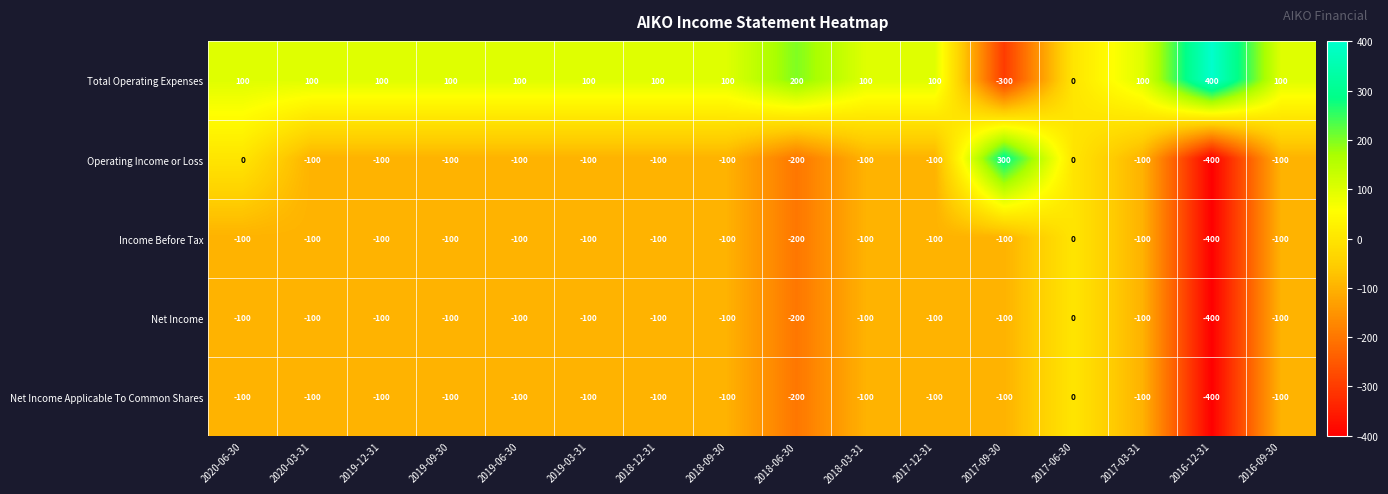

Which category has the lowest value in the Net Income Applicable To Common Shares series?

2016-12-31